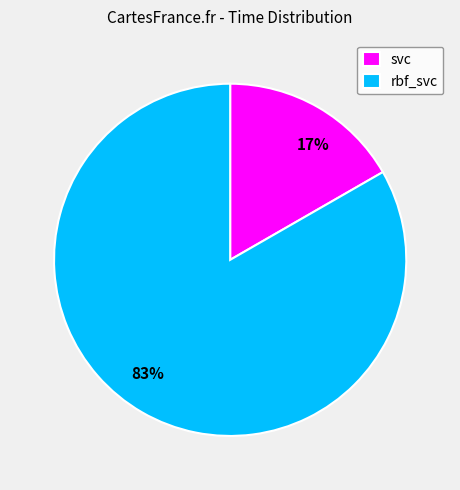

Which category has the smallest portion of the pie?

svc